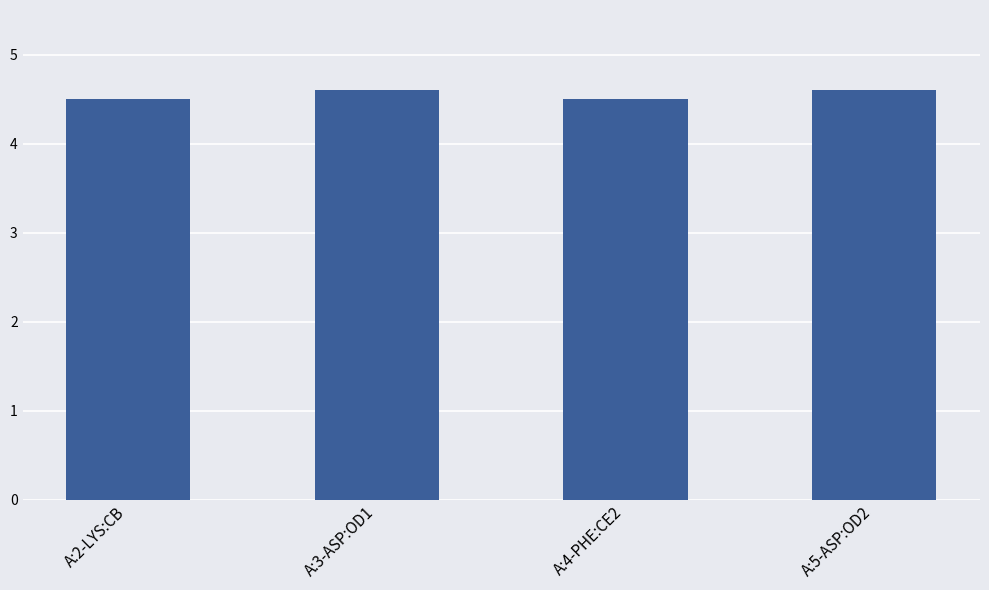

What is the smallest value displayed?

4.5